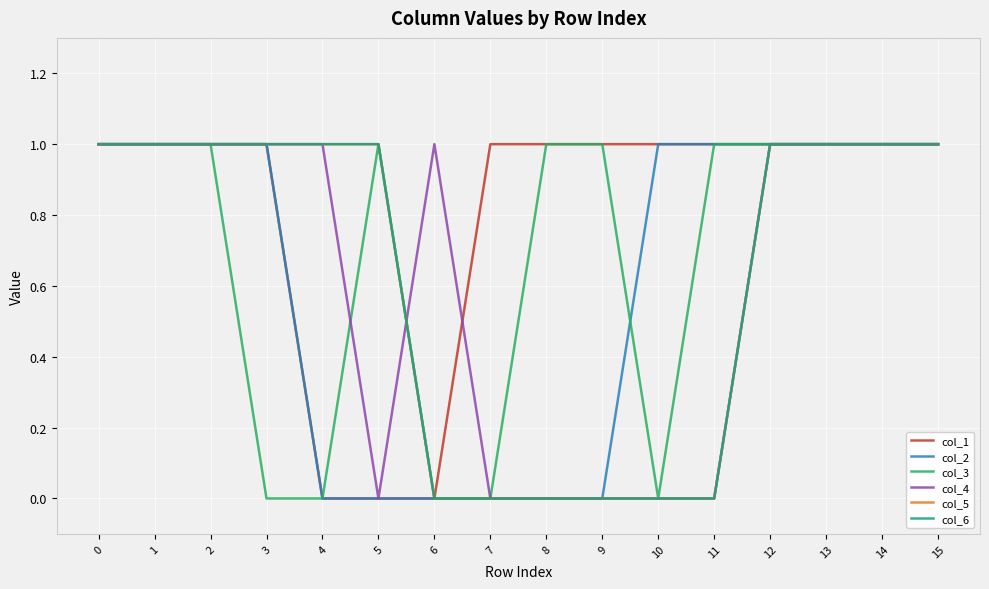

Does the chart display data point markers on the line(s)?

No